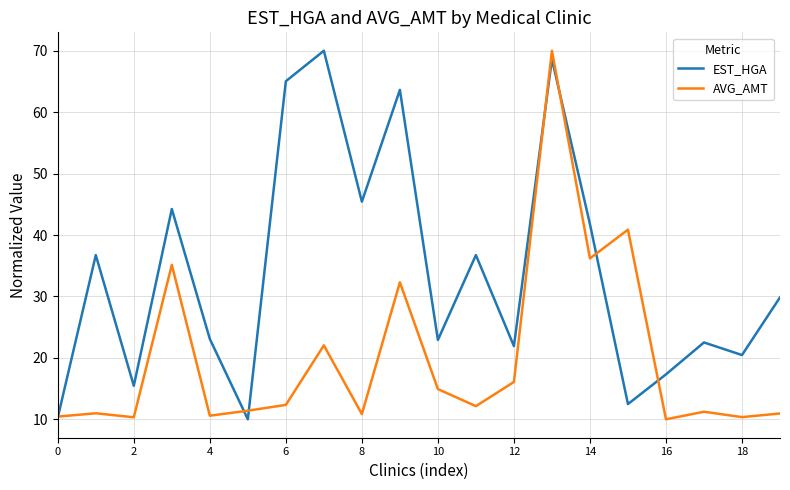

What is the difference between the maximum and minimum values in the EST_HGA series?

60.0